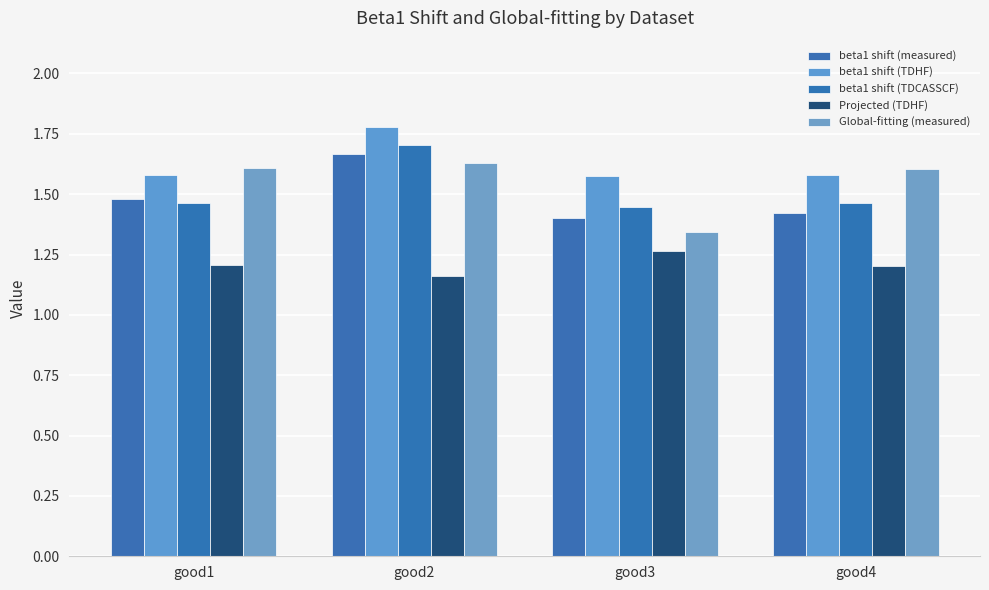

Reading right to left, extract all data points from this chart.

beta1 shift (measured): 1.4	1.4	1.7	1.5
beta1 shift (TDHF): 1.6	1.6	1.8	1.6
beta1 shift (TDCASSCF): 1.5	1.4	1.7	1.5
Projected (TDHF): 1.2	1.3	1.2	1.2
Global-fitting (measured): 1.6	1.3	1.6	1.6